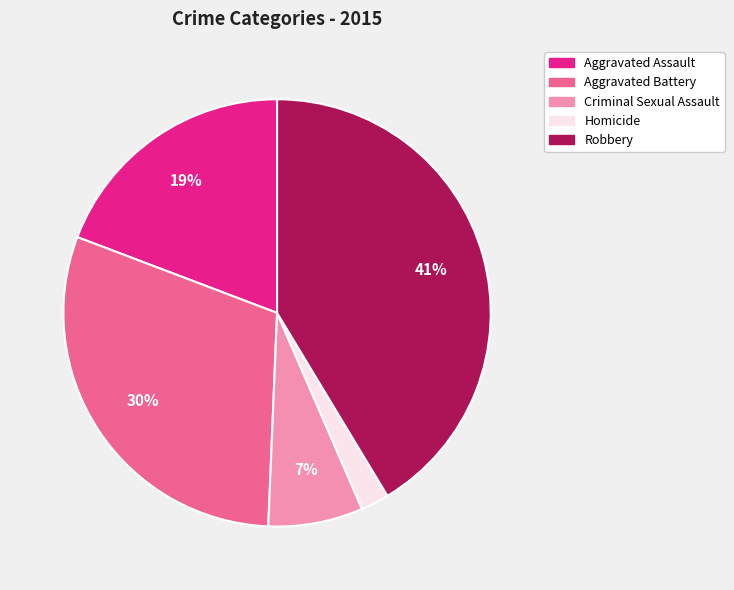

Which category has the smallest portion of the pie?

Homicide